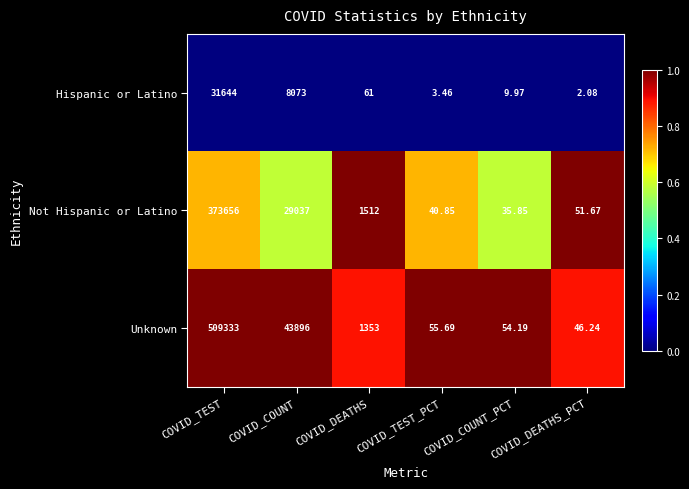

At which label is Hispanic or Latino closest to 15823?

COVID_COUNT